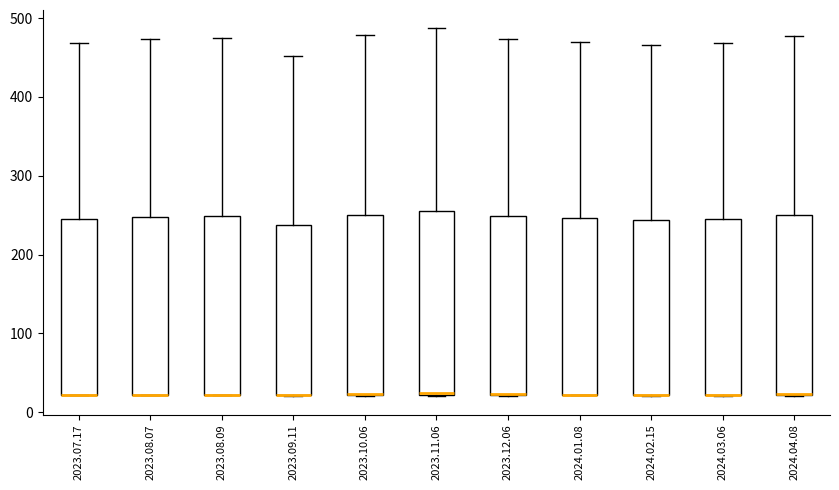

Where is the upper edge of the box for 2024.02.15 on the y-axis? The values are not printed on the chart, so give them approximately, as read against the axis.

240